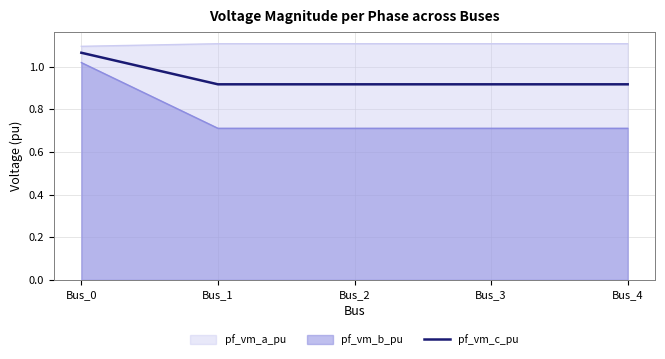

The chart shows a value of 1.1 at Bus_0. True or false?

True